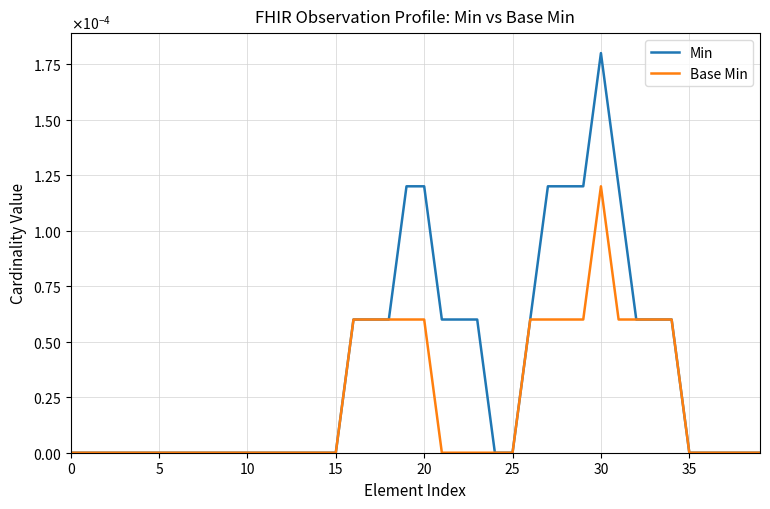

Does the chart have visible grid lines?

Yes